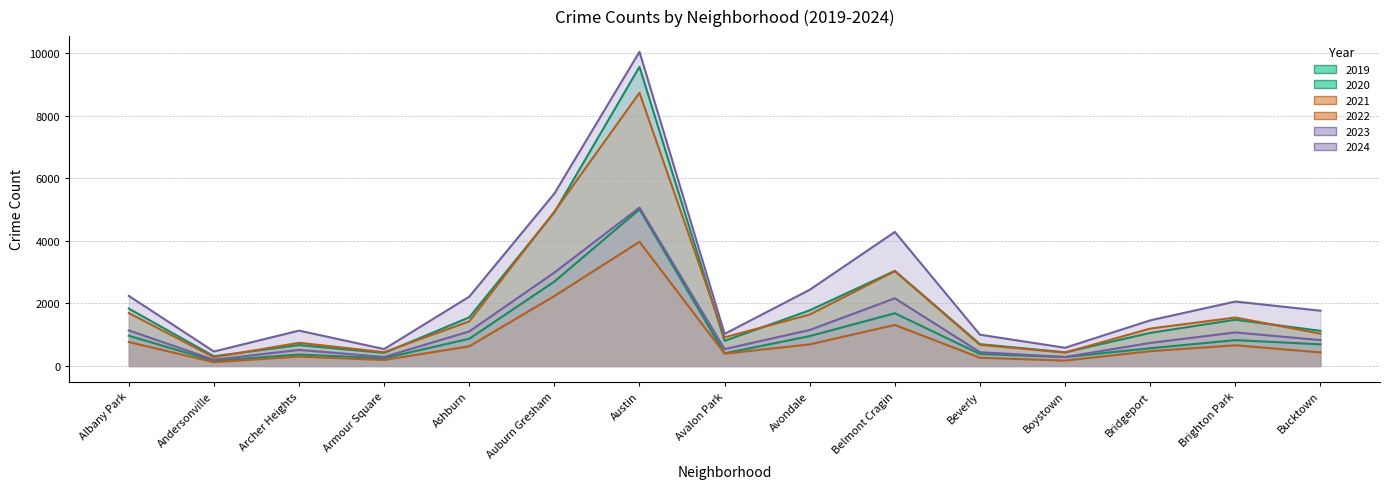

Between Avondale and Austin, which is larger?

Austin